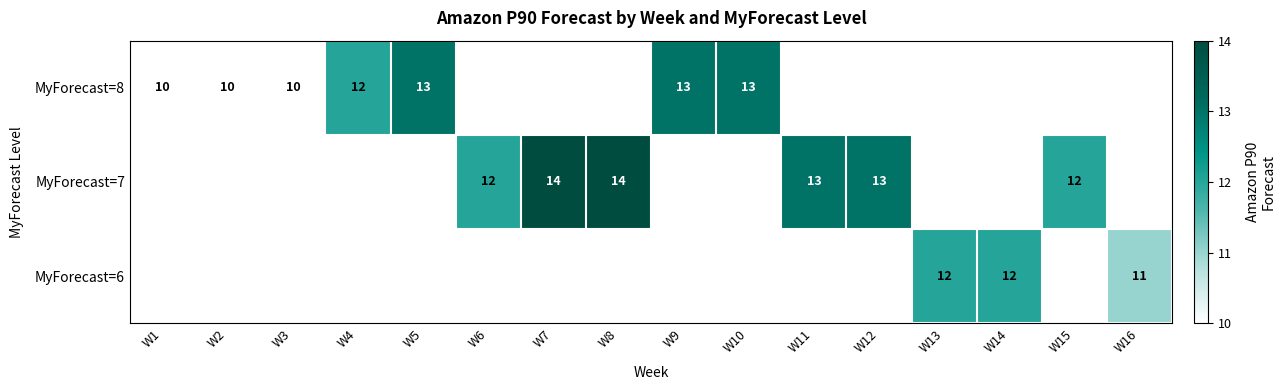

Which category has the highest value across all series?

W7